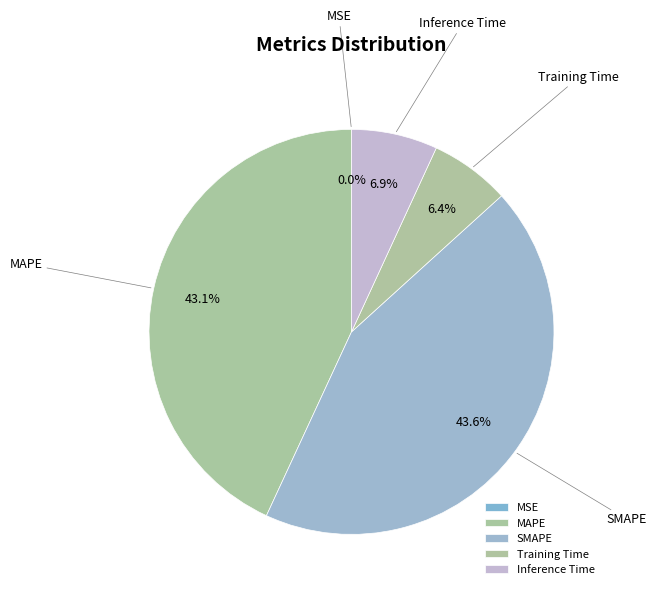

To the nearest percent, what portion does Inference Time represent?

7%